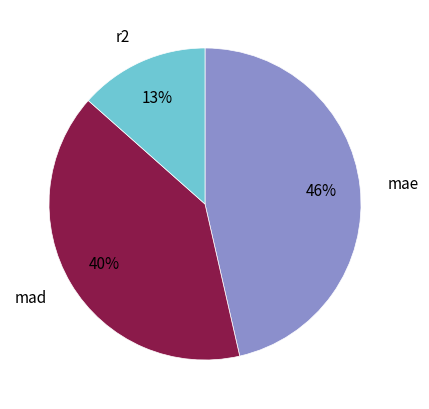

To the nearest percent, what is the difference between the largest and smallest slice percentages?

33%